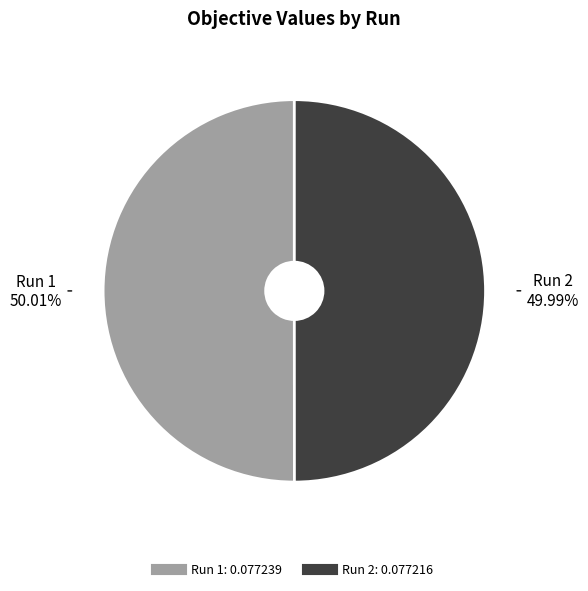

How many slices are in this pie chart?

2